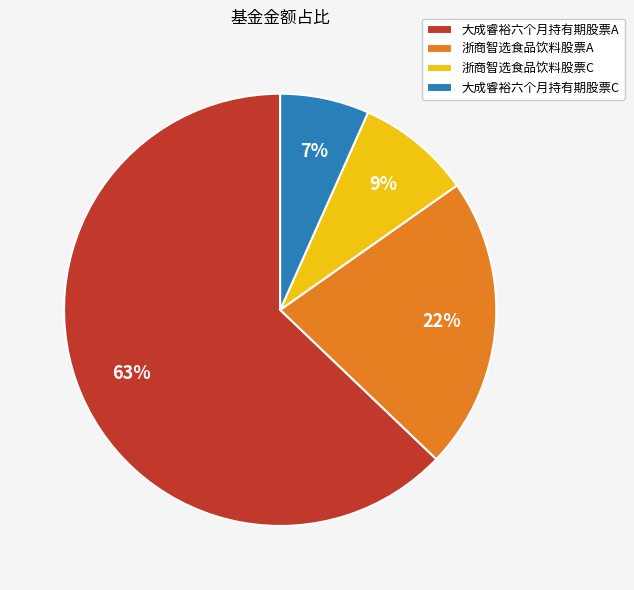

Does 浙商智选食品饮料股票C represent more than half of the total?

No